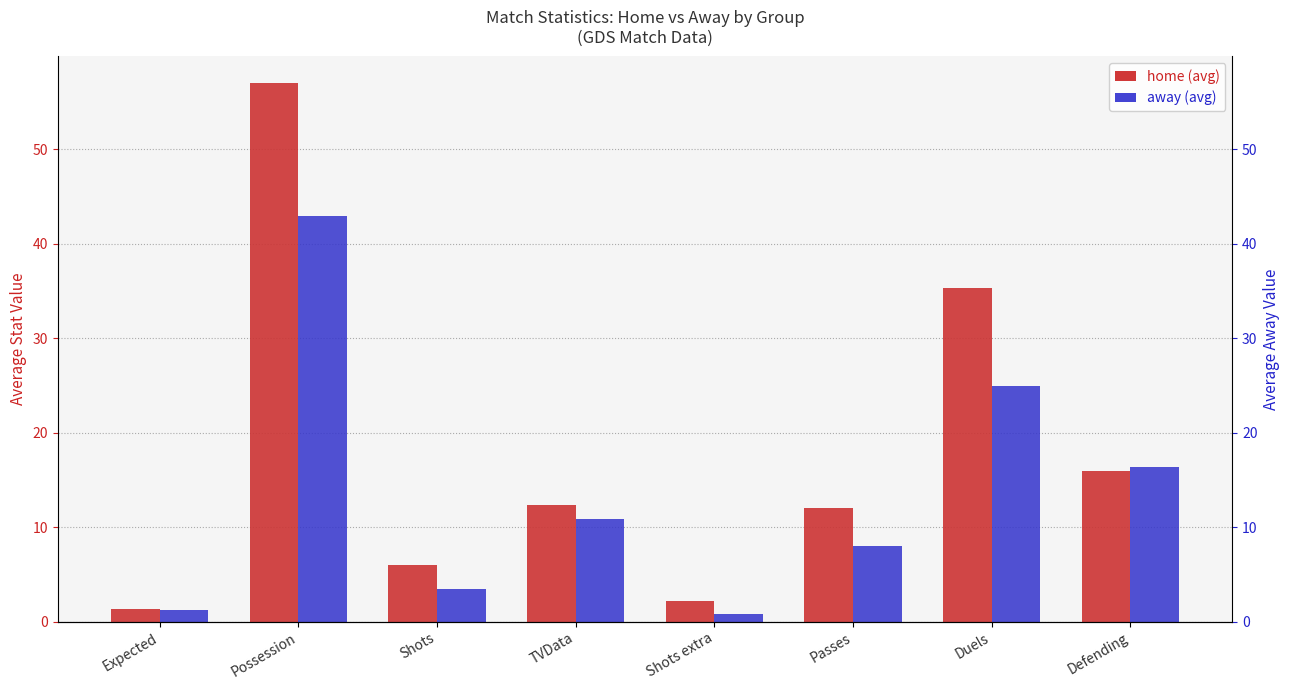

What are all the series names shown in the legend?

home, away